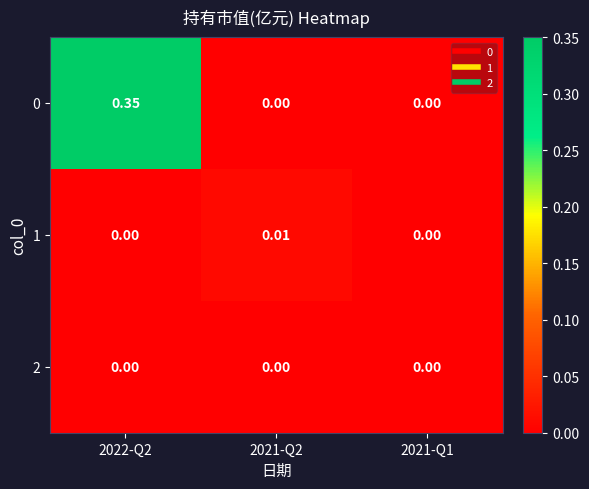

Is the value of 0 at 2022-Q2 greater than the value of 2 at 2021-Q1?

Yes